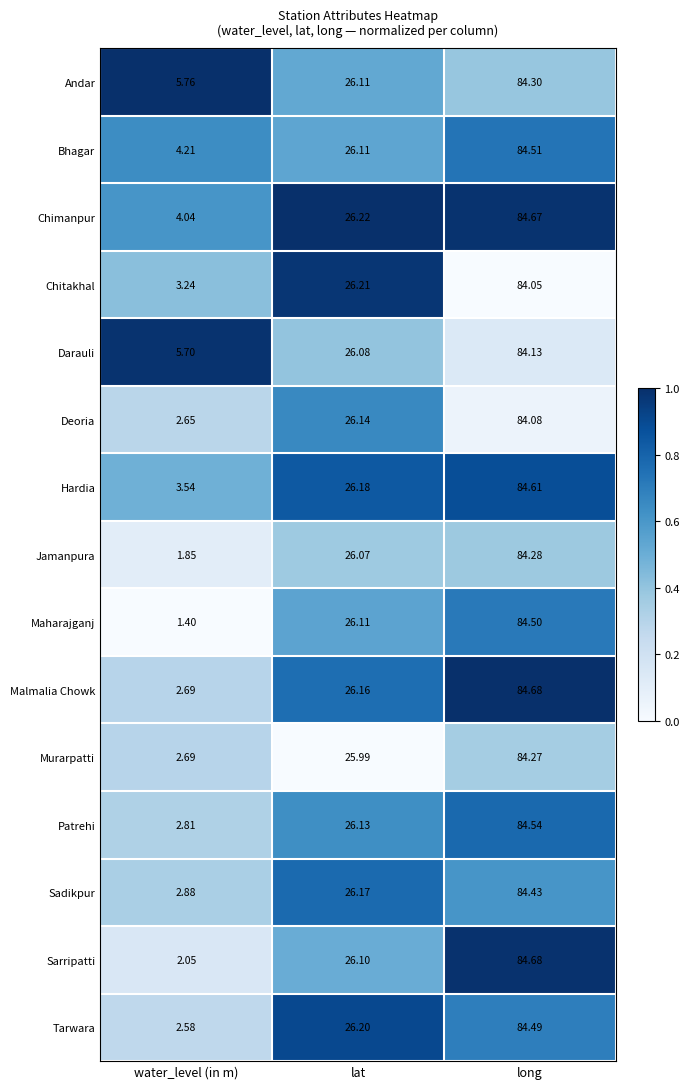

Which category has the highest value in the Hardia series?

long